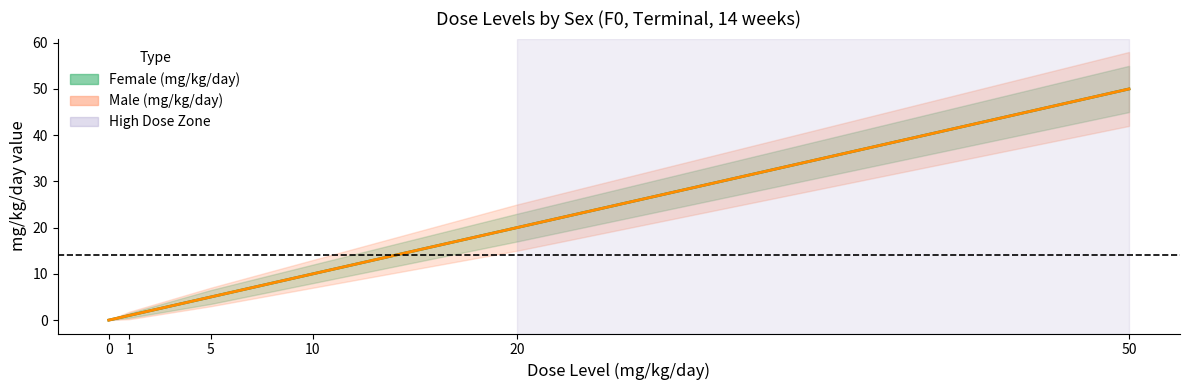

List the series in order of their peak value, lowest first.

Female (mg/kg/day), Male (mg/kg/day)